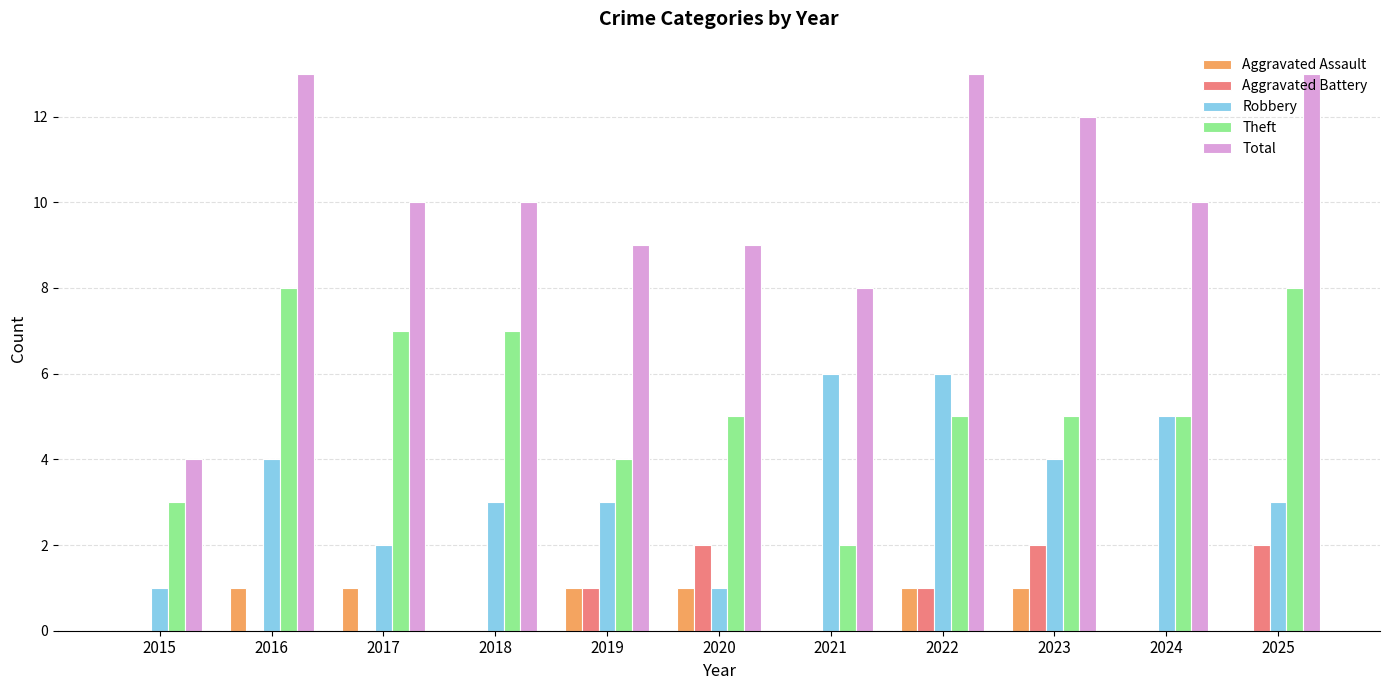

Read the Robbery value at 2022.

6